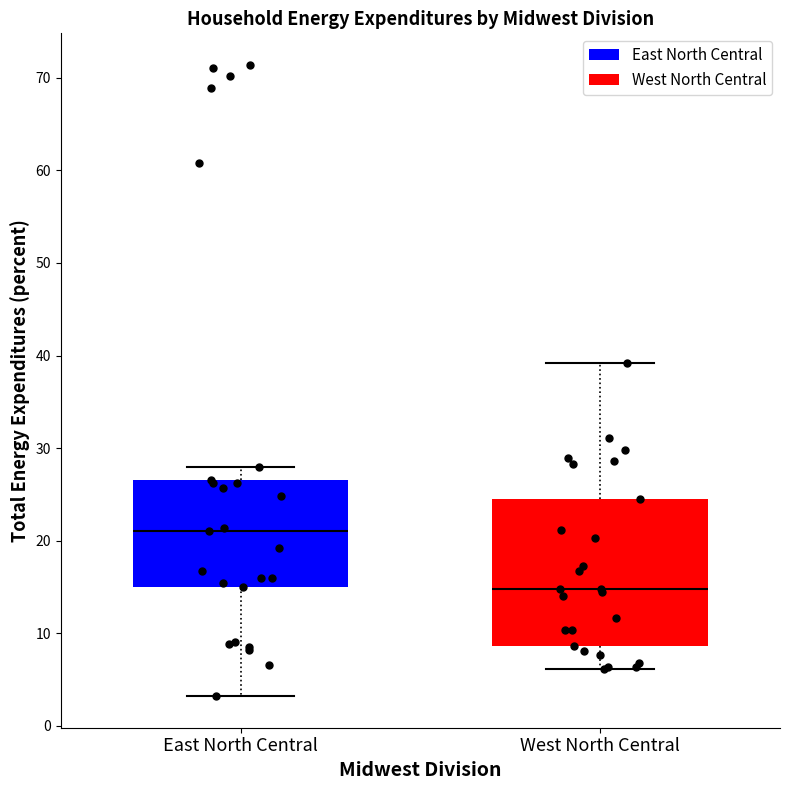

Reading left to right, read every box against the y-axis: the position of its median line, the range the box covers, and the ends of its whiskers. The values are not printed on the chart, so give them approximately, as read against the axis.

East North Central: median 21, box 15 to 27, whiskers 3 to 28
West North Central: median 15, box 9 to 25, whiskers 6 to 39